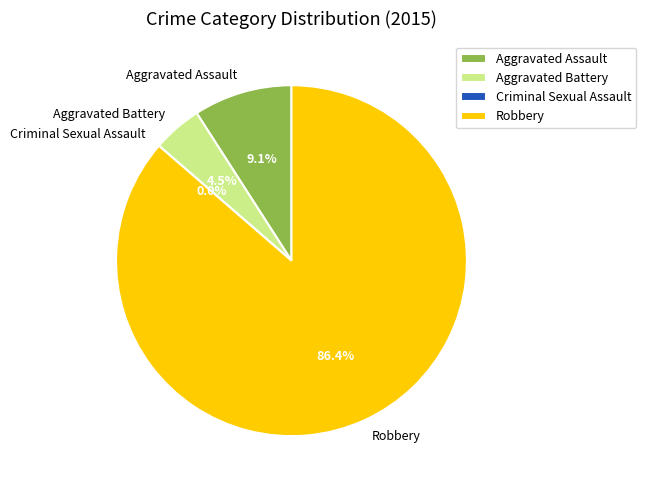

Rank the categories by value from highest to lowest.

Robbery, Aggravated Assault, Aggravated Battery, Criminal Sexual Assault